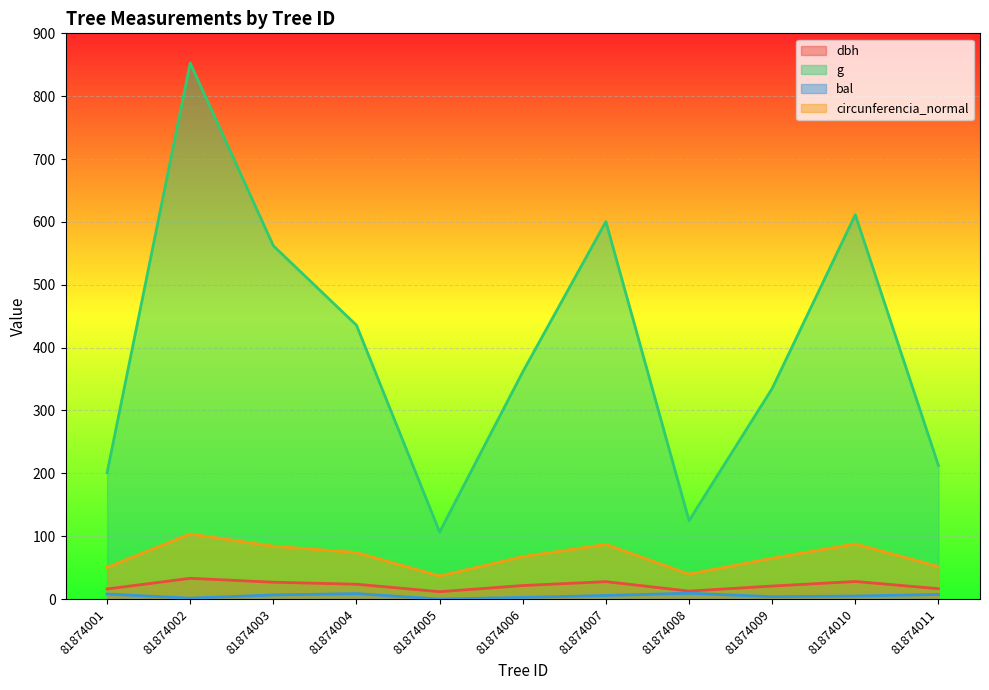

Between 81874008 and 81874009, which is larger?

81874009